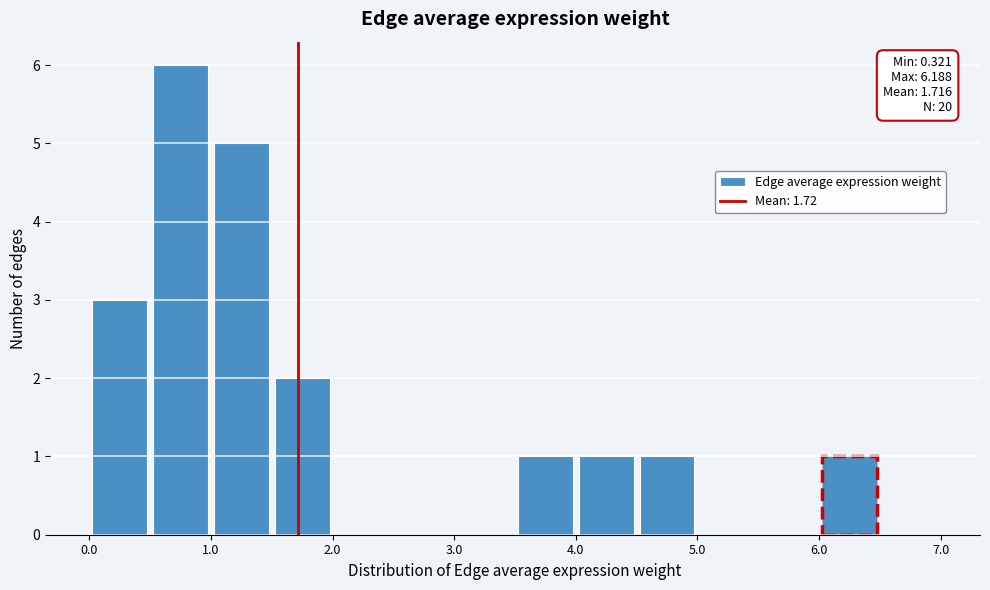

Which range on the x-axis has the tallest bar?

0.5 to 1.0